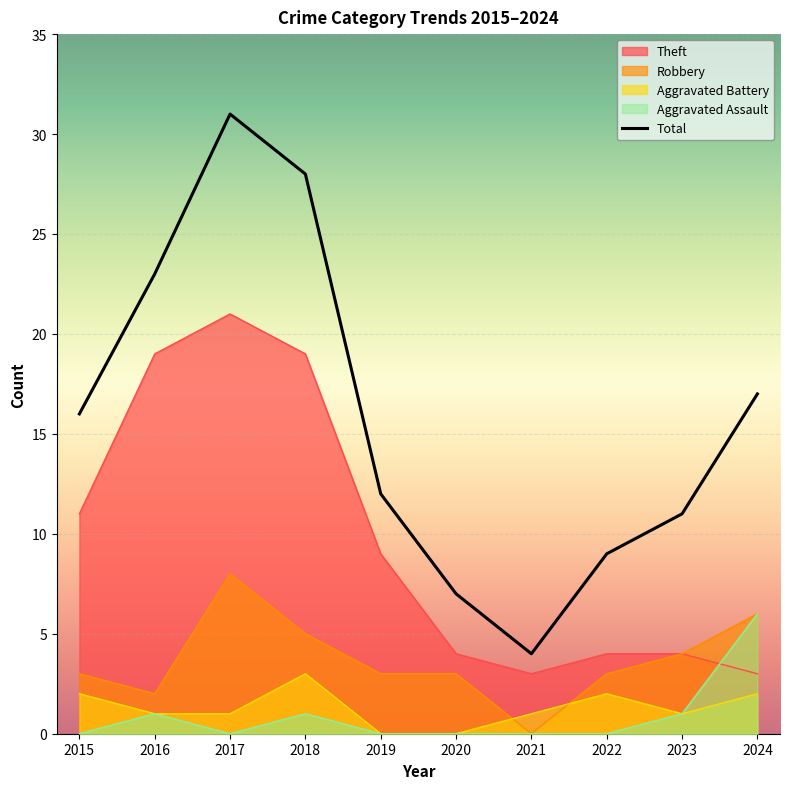

List the labels in order of value, largest first.

2017, 2018, 2016, 2024, 2015, 2019, 2023, 2022, 2020, 2021